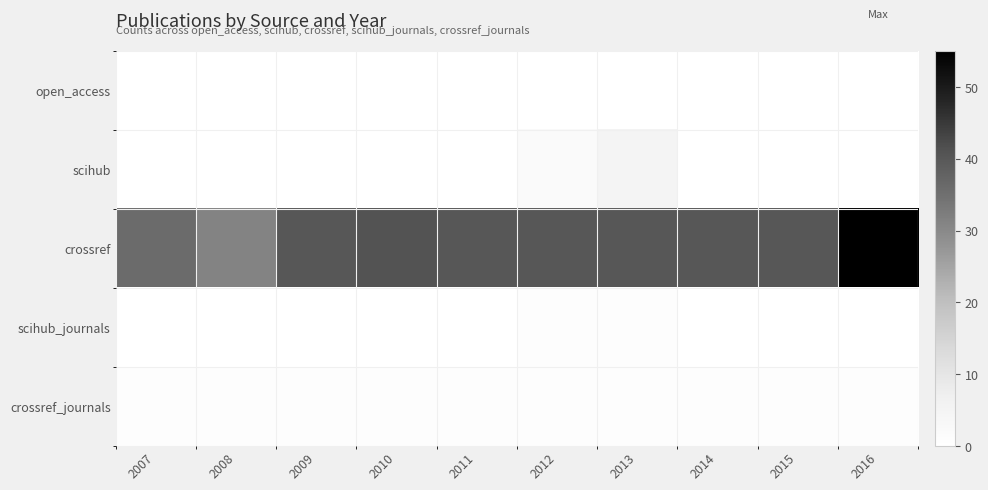

At how many categories does at least one series exceed 22?

10